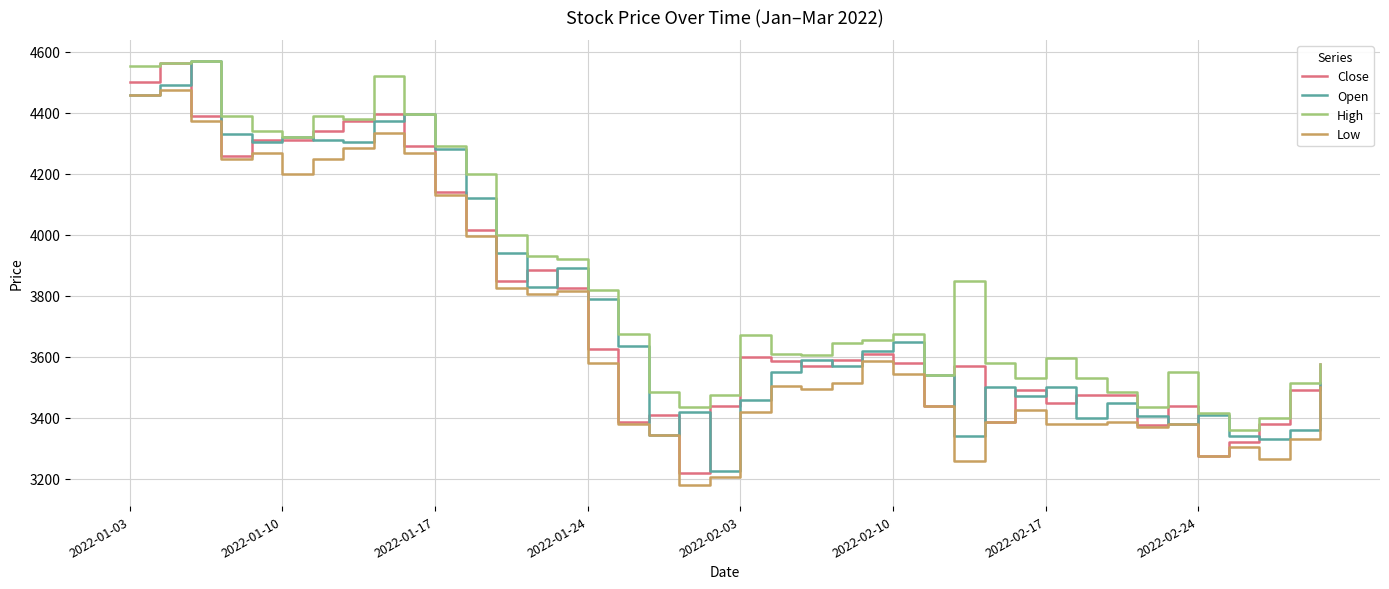

True or false: High and Low cross at least once.

False